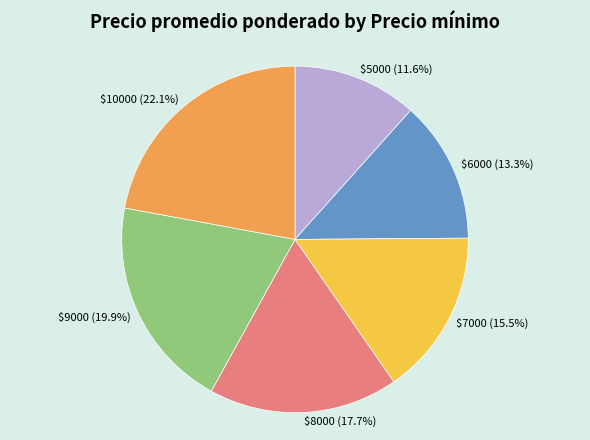

Does $5000 (11.6%) represent more than half of the total?

No